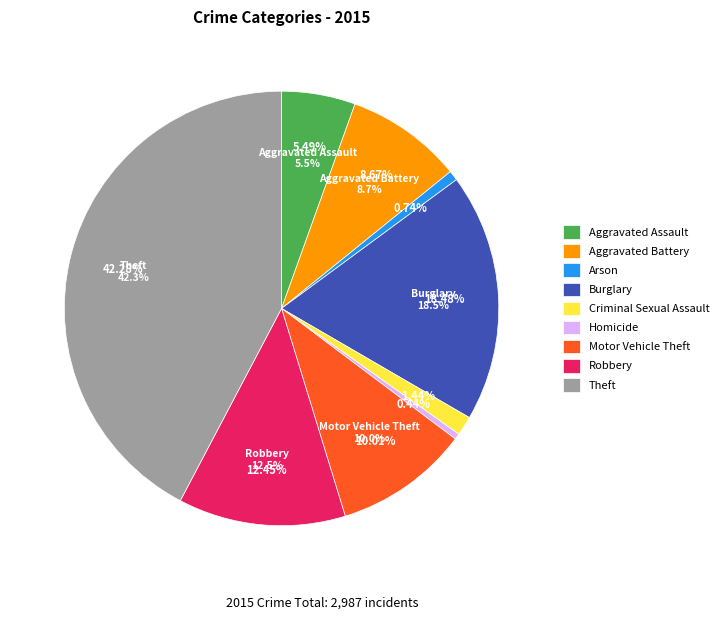

What percentage is the Criminal Sexual Assault slice, to the nearest percent?

1%